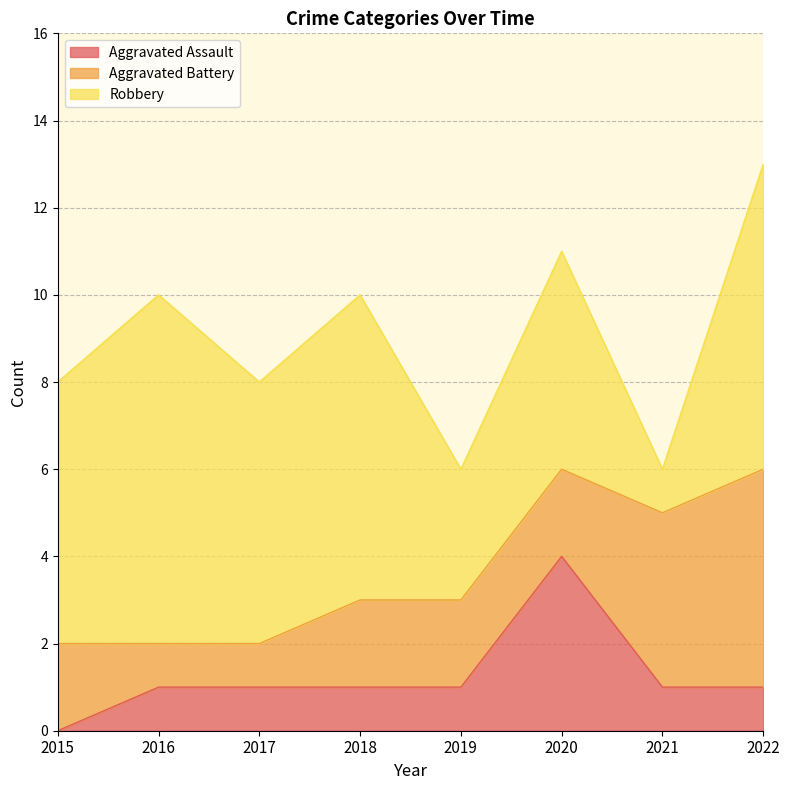

True or false: Aggravated Assault has a value of 1 at 2017.

True